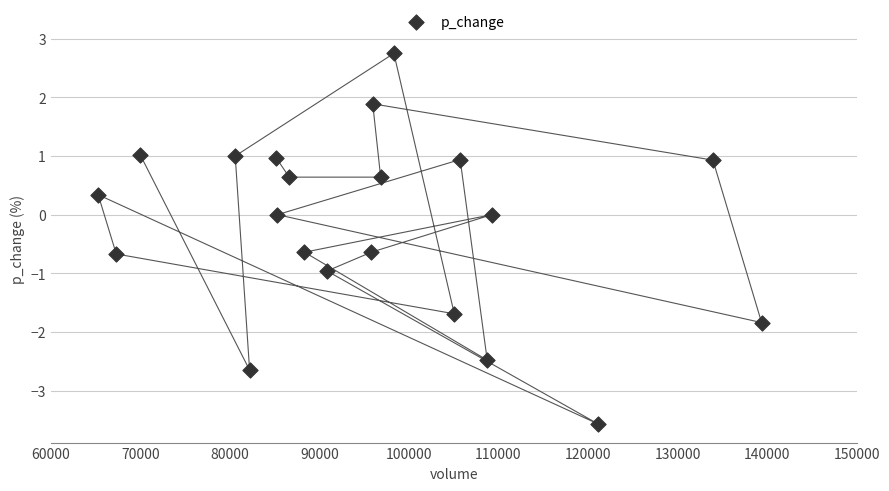

What is the range of Y values (max minus min)?

6.3